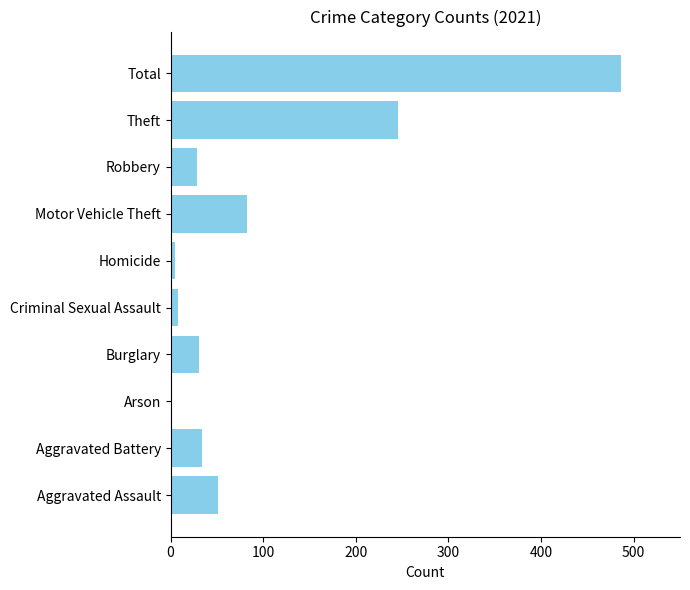

How many series are shown in this chart?

1